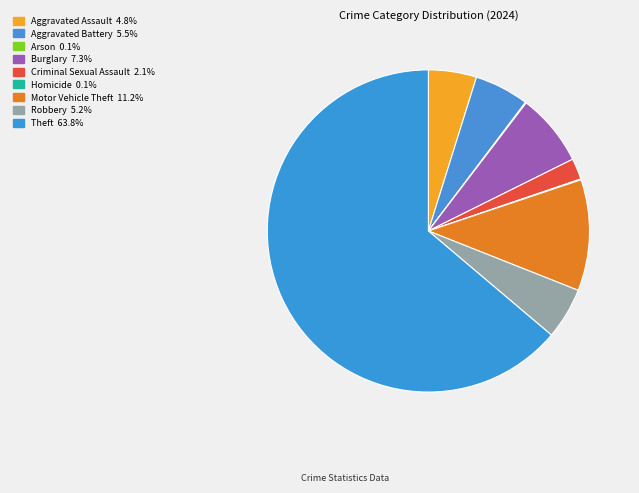

What is the largest slice in the pie chart?

Theft